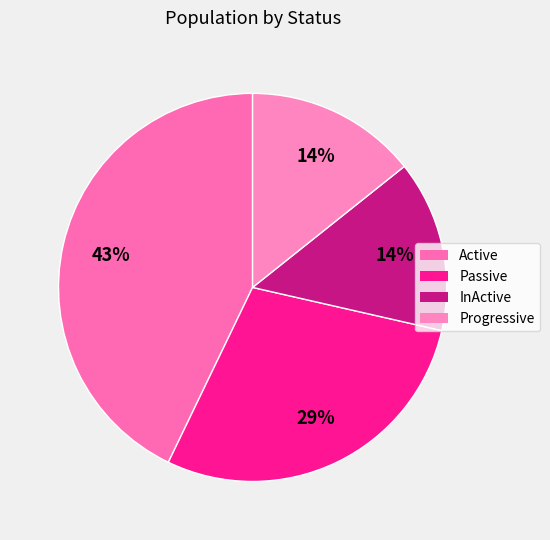

Which slice is the largest?

Active